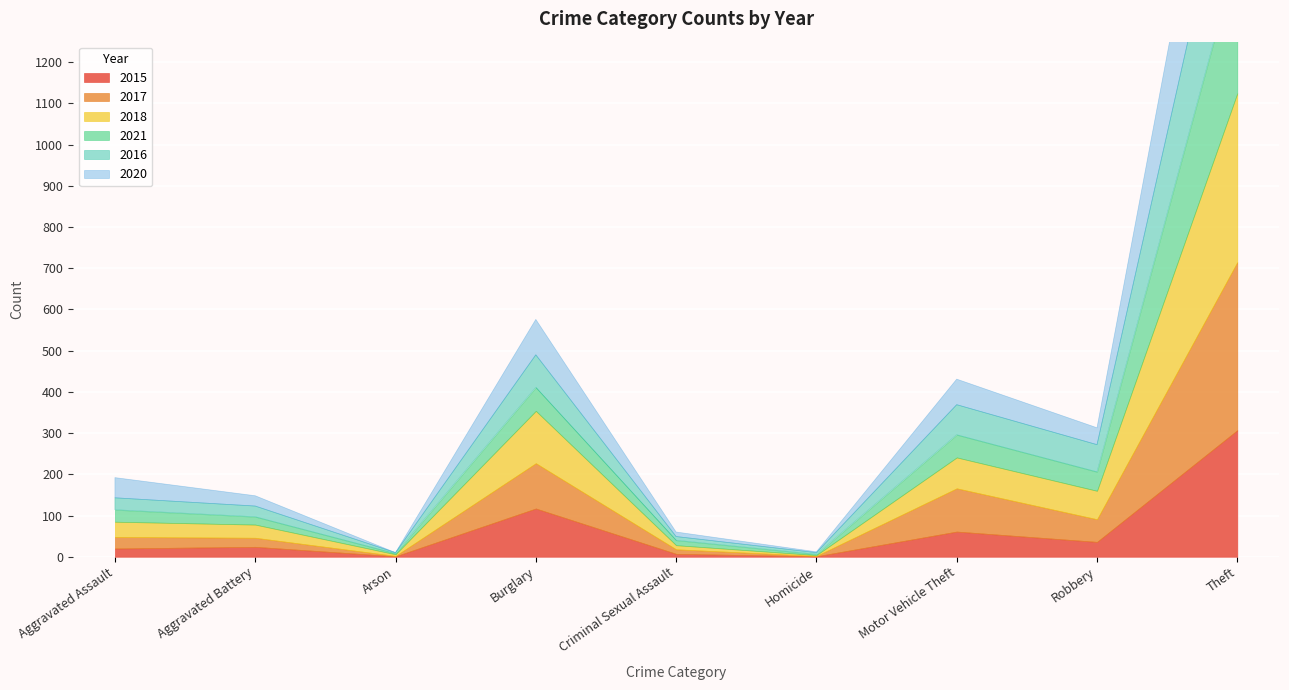

How many data points in 2017 are above 28?

4